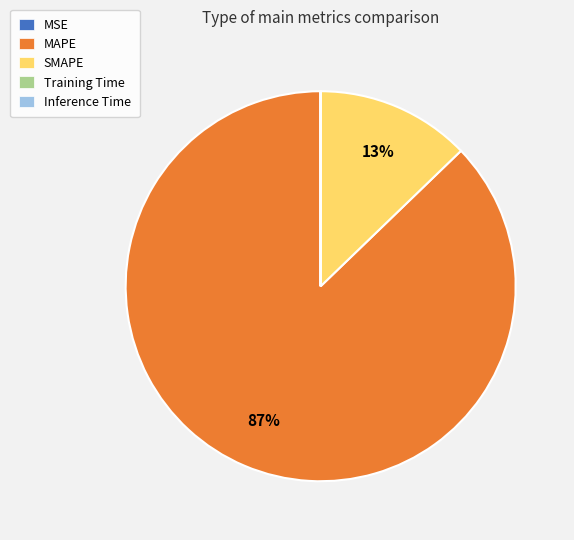

To the nearest percent, what portion does SMAPE represent?

13%